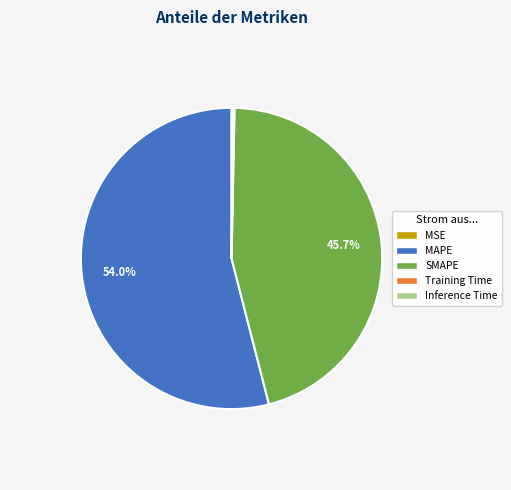

Which category accounts for the majority?

MAPE